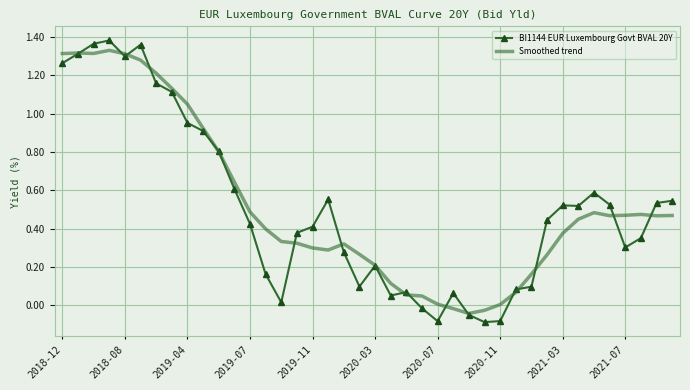

Which series has the widest spread of values?

BI1144 EUR Luxembourg Govt BVAL 20Y